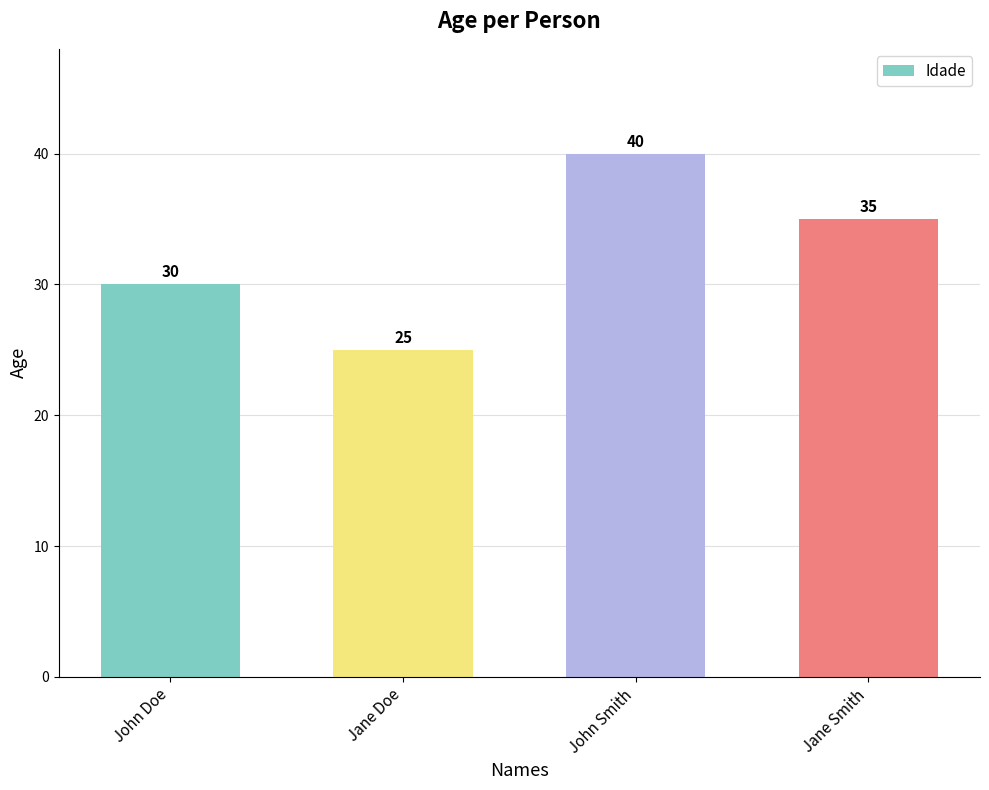

What is the difference between the second highest and second lowest values?

5